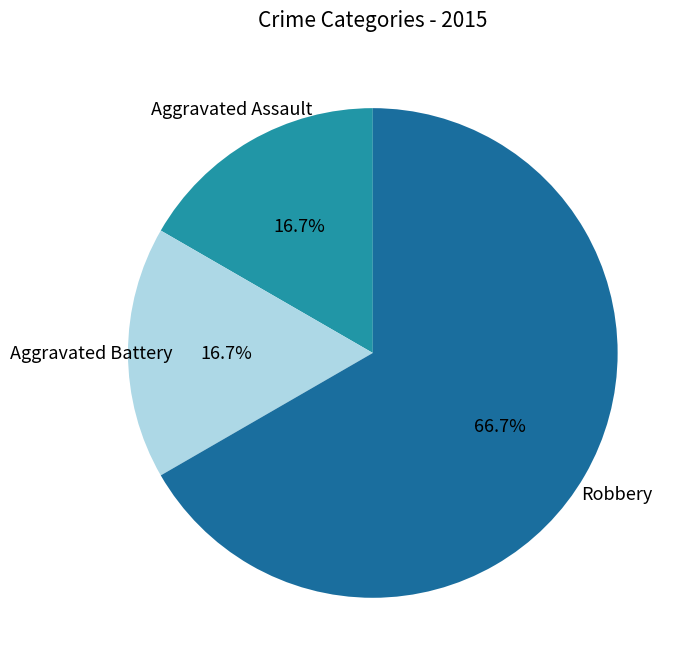

To the nearest percent, what percentage of the pie is Robbery?

67%